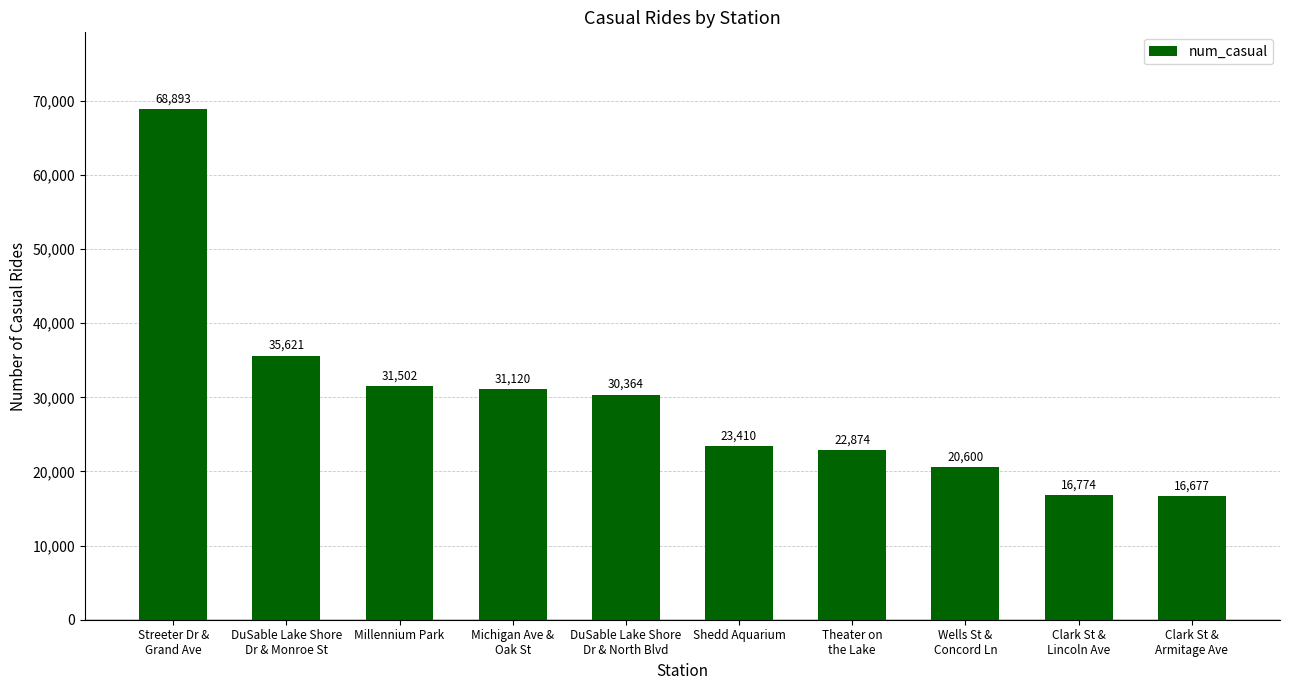

Which label corresponds to the smallest value in the chart?

Clark St &
Armitage Ave